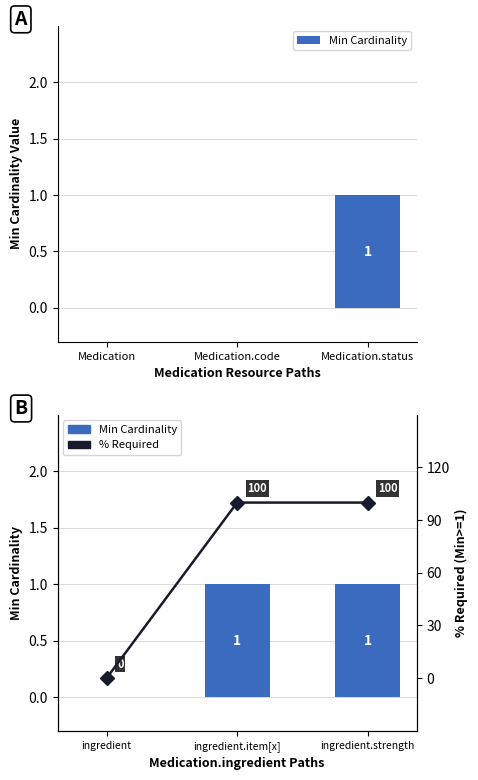

True or false: % Required has a value of 176 at Medication.status.

False